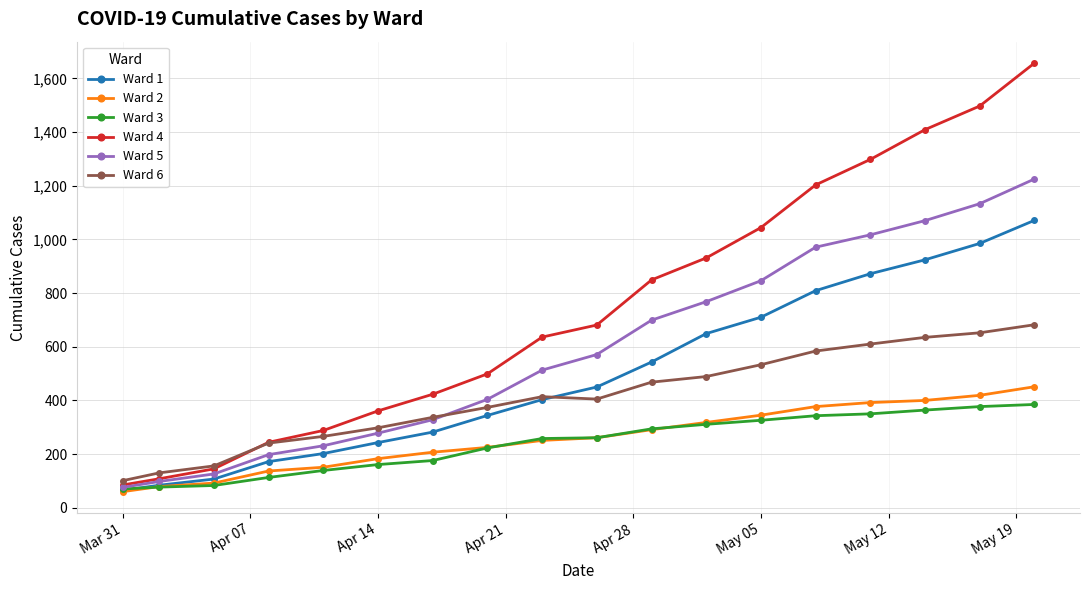

What is the minimum value shown in the chart?

60